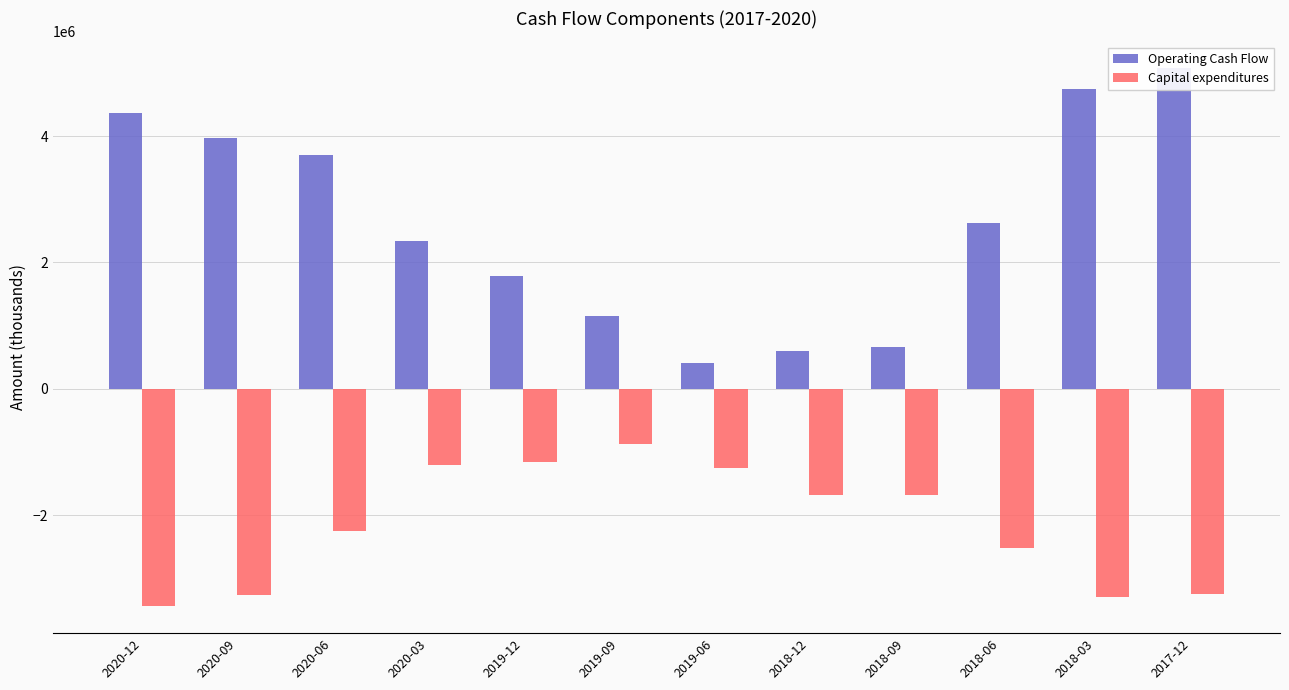

What is the maximum value for Operating Cash Flow?

5075100